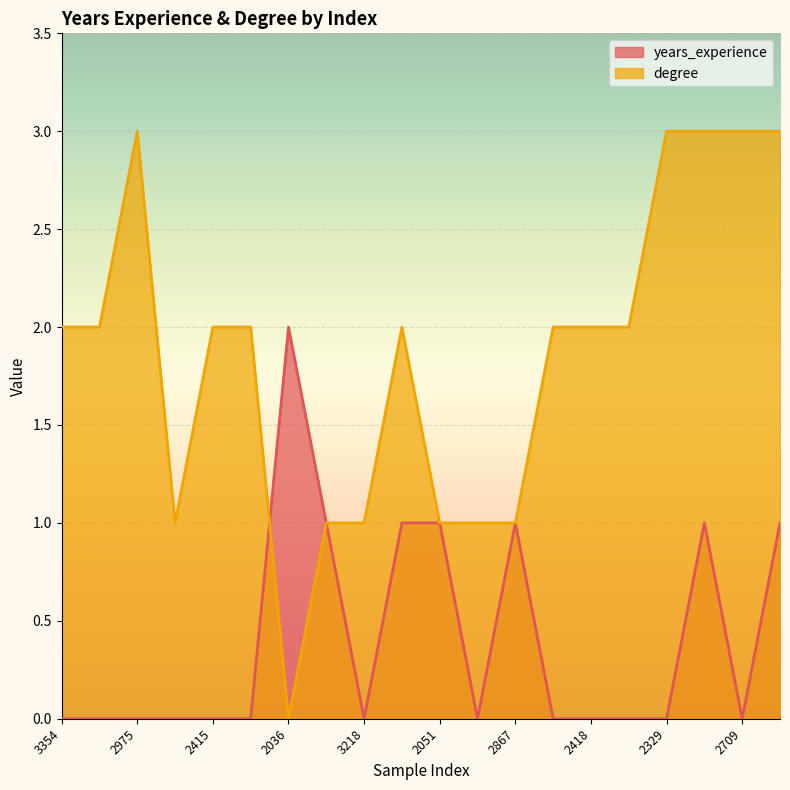

At which category is the sum across all series the highest?

2770